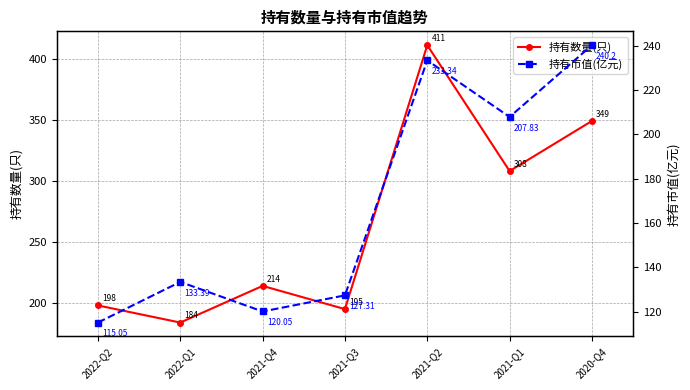

Reading left to right, transcribe all the data shown in this chart.

持有数量(只): 2022-Q2=198.0	2022-Q1=184.0	2021-Q4=214.0	2021-Q3=195.0	2021-Q2=411.0	2021-Q1=308.0	2020-Q4=349.0
持有市值(亿元): 2022-Q2=115.0	2022-Q1=133.4	2021-Q4=120.0	2021-Q3=127.3	2021-Q2=233.3	2021-Q1=207.8	2020-Q4=240.2